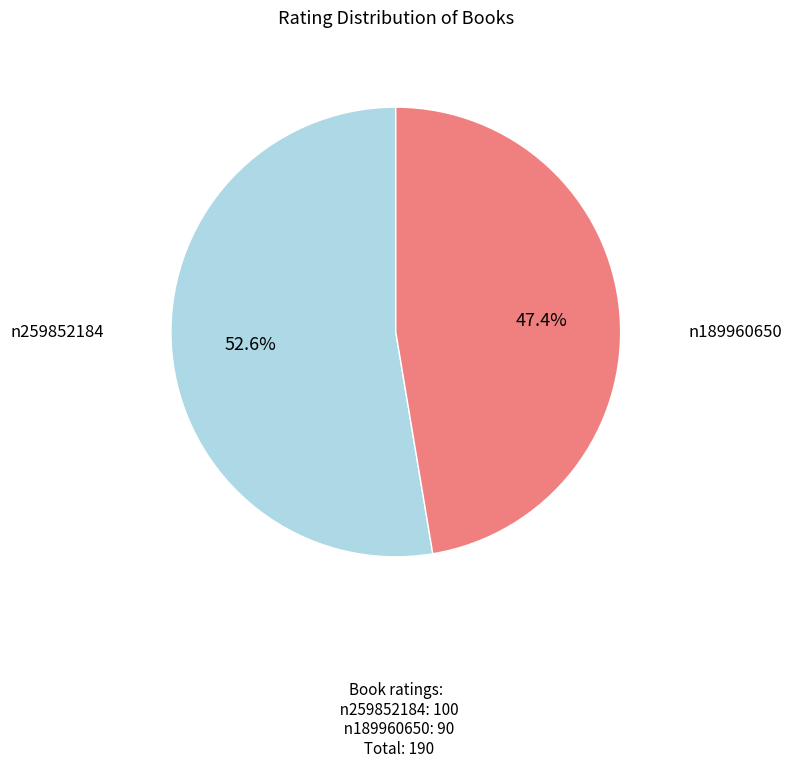

Is there a majority slice in this chart?

Yes